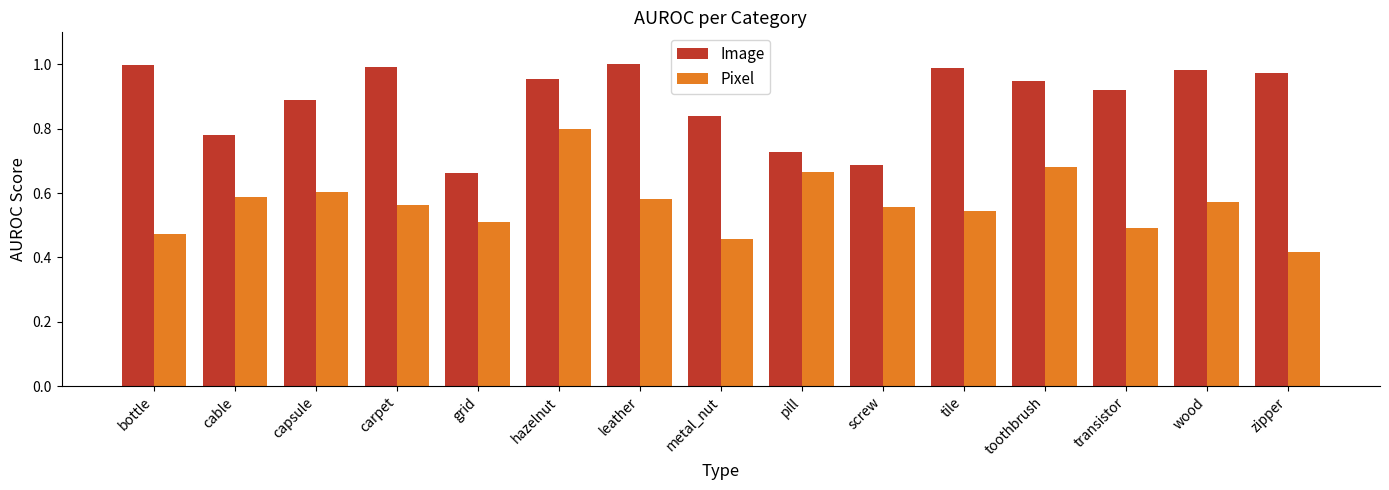

At which label does Image reach its minimum?

grid